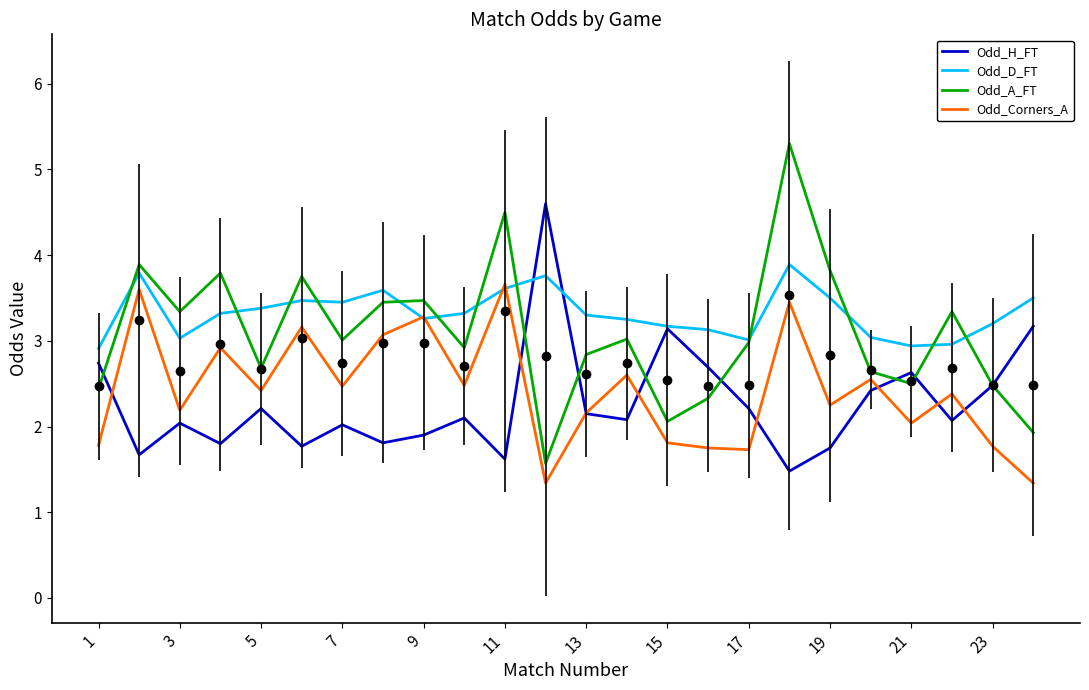

True or false: Odd_A_FT and Odd_H_FT cross at least once.

True